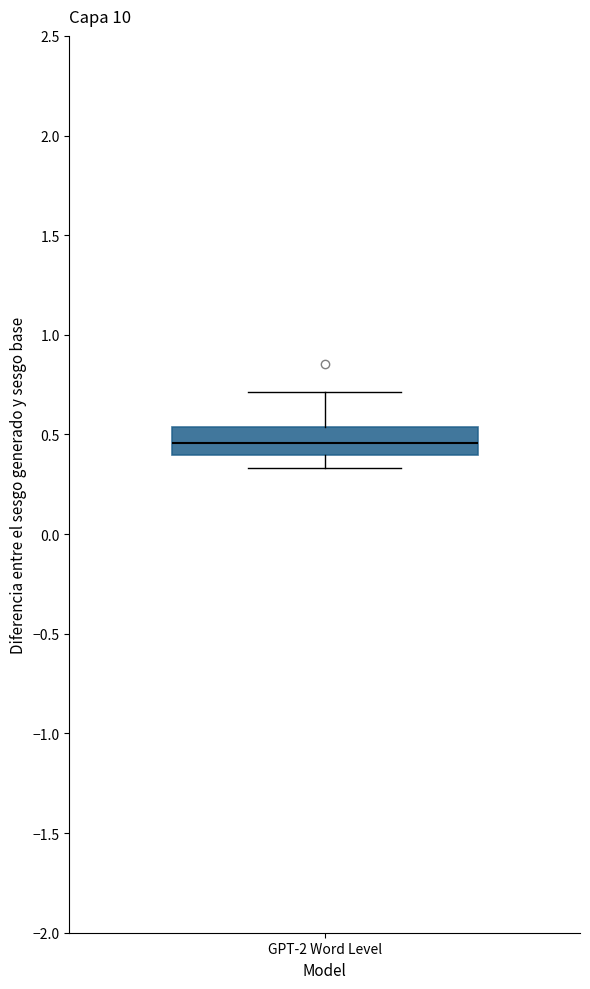

Transcribe this box plot: give where the median line is, the range the box spans, and where the two whiskers end, as read against the y-axis. The values are not printed on the chart, so give them approximately, as read against the axis.

median 0.45, box 0.40 to 0.55, whiskers 0.35 to 0.70